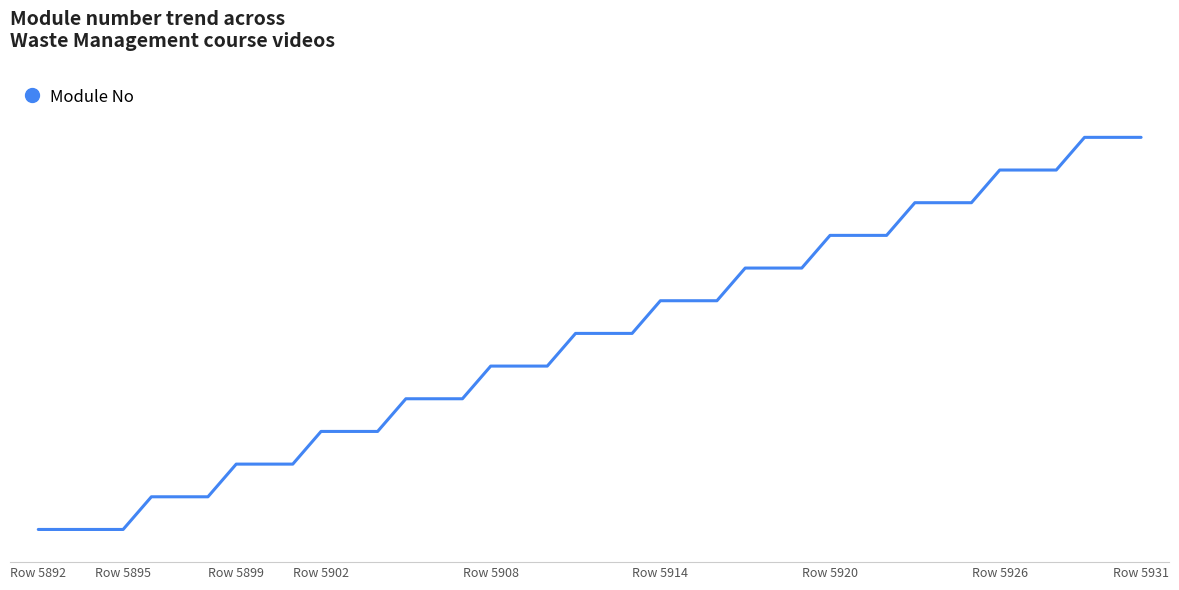

What is the value of the 33rd point from the left?

11